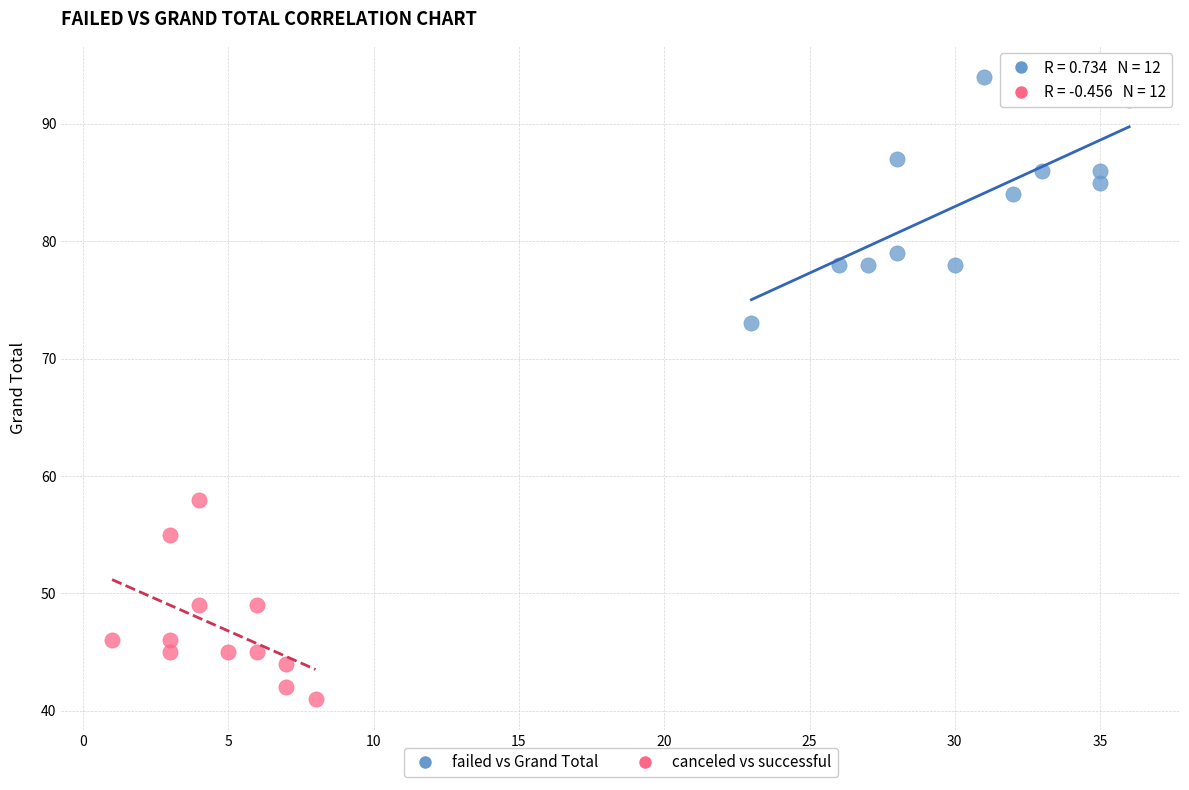

Which series has the widest spread of Y values?

failed vs Grand Total